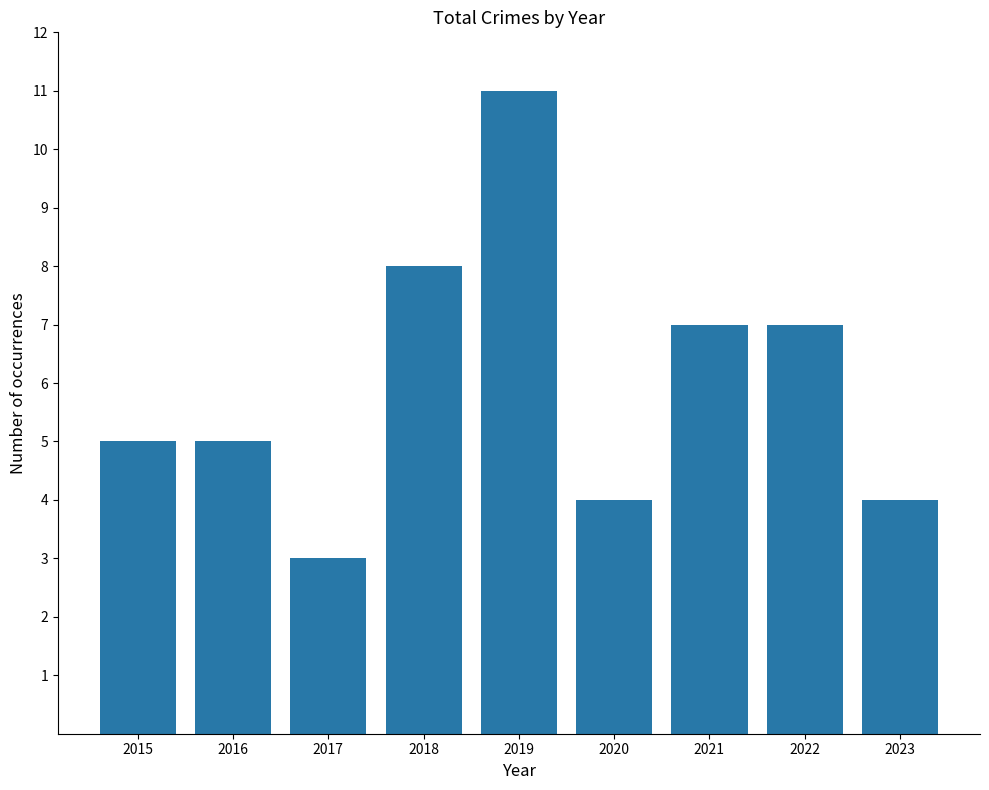

What is the approximate value at 2017?

3